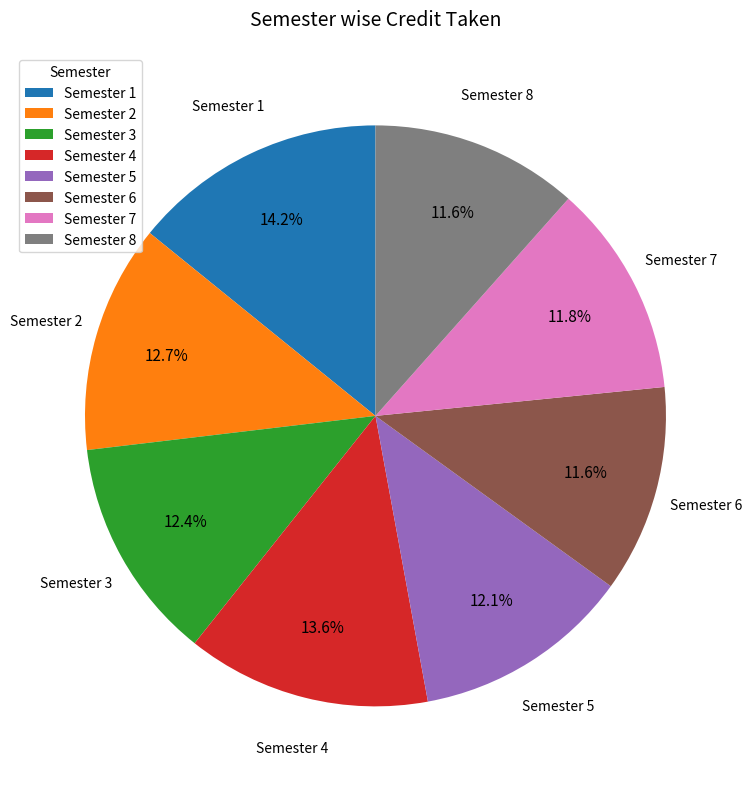

The Semester 6 slice represents 1% of the pie. True or false?

False